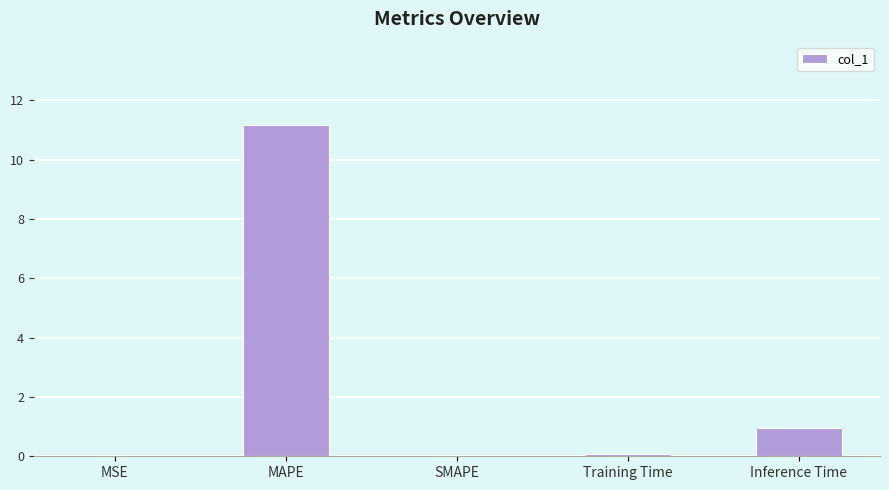

What is the maximum value shown in the chart?

11.2